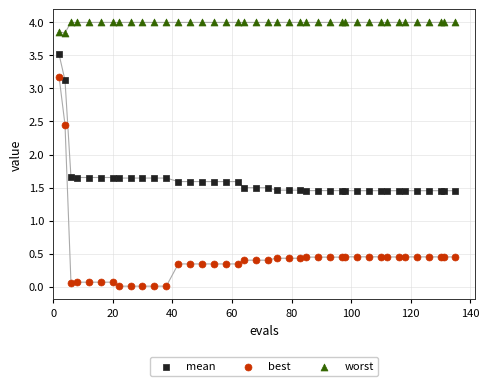

In the worst series, what Y value is closest to 3?

3.8